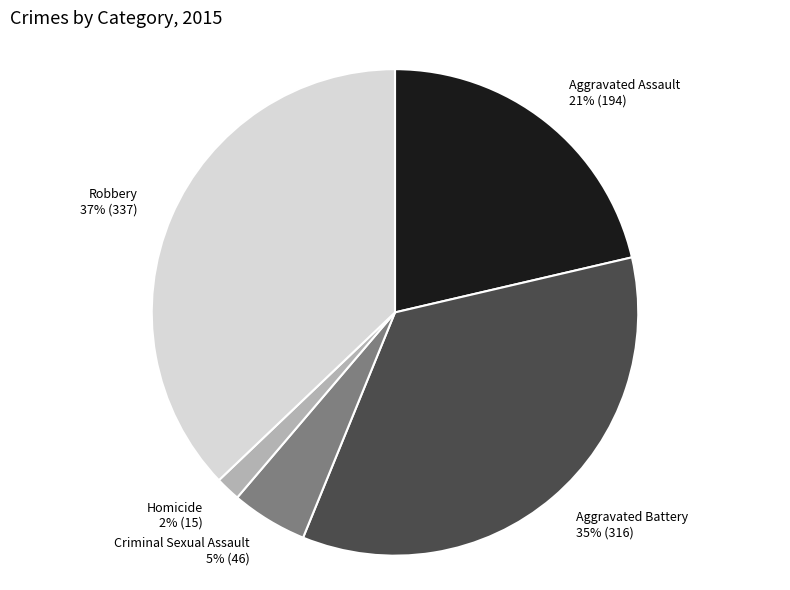

Between Aggravated Battery and Homicide, which is larger?

Aggravated Battery